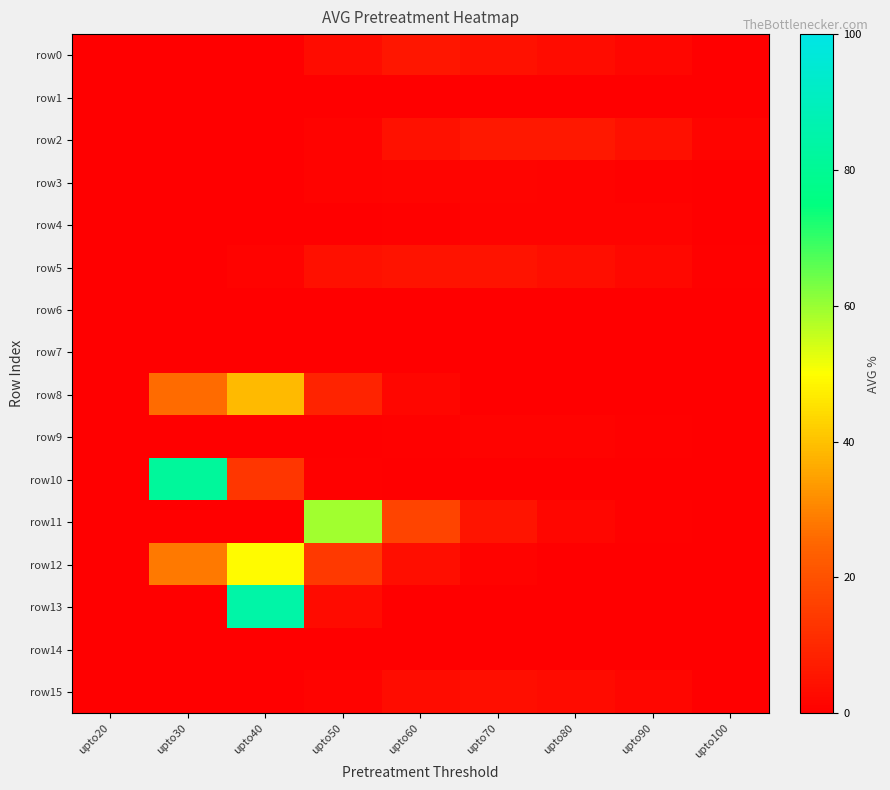

Reading left to right, list all the values displayed in this chart.

row0: upto20=0.0	upto30=0.0	upto40=0.0	upto50=3.1	upto60=5.5	upto70=4.6	upto80=3.3	upto90=1.6	upto100=0.3
row1: upto20=0.0	upto30=0.0	upto40=0.0	upto50=0.1	upto60=0.2	upto70=0.2	upto80=0.2	upto90=0.1	upto100=0.0
row2: upto20=0.0	upto30=0.0	upto40=0.0	upto50=0.9	upto60=4.3	upto70=5.9	upto80=6.0	upto90=4.3	upto100=1.2
row3: upto20=0.0	upto30=0.0	upto40=0.2	upto50=0.9	upto60=1.2	upto70=1.2	upto80=1.2	upto90=0.8	upto100=0.2
row4: upto20=0.0	upto30=0.0	upto40=0.0	upto50=0.0	upto60=0.7	upto70=1.1	upto80=1.1	upto90=0.9	upto100=0.2
row5: upto20=0.0	upto30=0.0	upto40=0.9	upto50=4.0	upto60=5.0	upto70=4.7	upto80=3.9	upto90=2.3	upto100=0.6
row6: upto20=0.0	upto30=0.0	upto40=0.0	upto50=0.0	upto60=0.0	upto70=0.0	upto80=0.0	upto90=0.0	upto100=0.0
row7: upto20=0.0	upto30=0.0	upto40=0.0	upto50=0.0	upto60=0.0	upto70=0.0	upto80=0.0	upto90=0.0	upto100=0.0
row8: upto20=0.0	upto30=26.2	upto40=38.7	upto50=8.6	upto60=1.6	upto70=0.3	upto80=0.1	upto90=0.0	upto100=0.0
row9: upto20=0.0	upto30=0.0	upto40=0.0	upto50=0.0	upto60=0.6	upto70=1.0	upto80=0.9	upto90=0.6	upto100=0.2
row10: upto20=0.0	upto30=81.8	upto40=13.5	upto50=0.5	upto60=0.0	upto70=0.0	upto80=0.0	upto90=0.0	upto100=0.0
row11: upto20=0.0	upto30=0.0	upto40=0.0	upto50=59.2	upto60=16.9	upto70=5.2	upto80=1.6	upto90=0.4	upto100=0.0
row12: upto20=0.0	upto30=28.5	upto40=49.4	upto50=14.3	upto60=3.6	upto70=0.9	upto80=0.2	upto90=0.0	upto100=0.0
row13: upto20=0.0	upto30=0.0	upto40=84.5	upto50=3.0	upto60=0.1	upto70=0.0	upto80=0.0	upto90=0.0	upto100=0.0
row14: upto20=0.0	upto30=0.0	upto40=0.0	upto50=0.0	upto60=0.0	upto70=0.0	upto80=0.0	upto90=0.0	upto100=0.0
row15: upto20=0.0	upto30=0.0	upto40=0.0	upto50=0.8	upto60=3.4	upto70=3.8	upto80=3.1	upto90=1.8	upto100=0.4